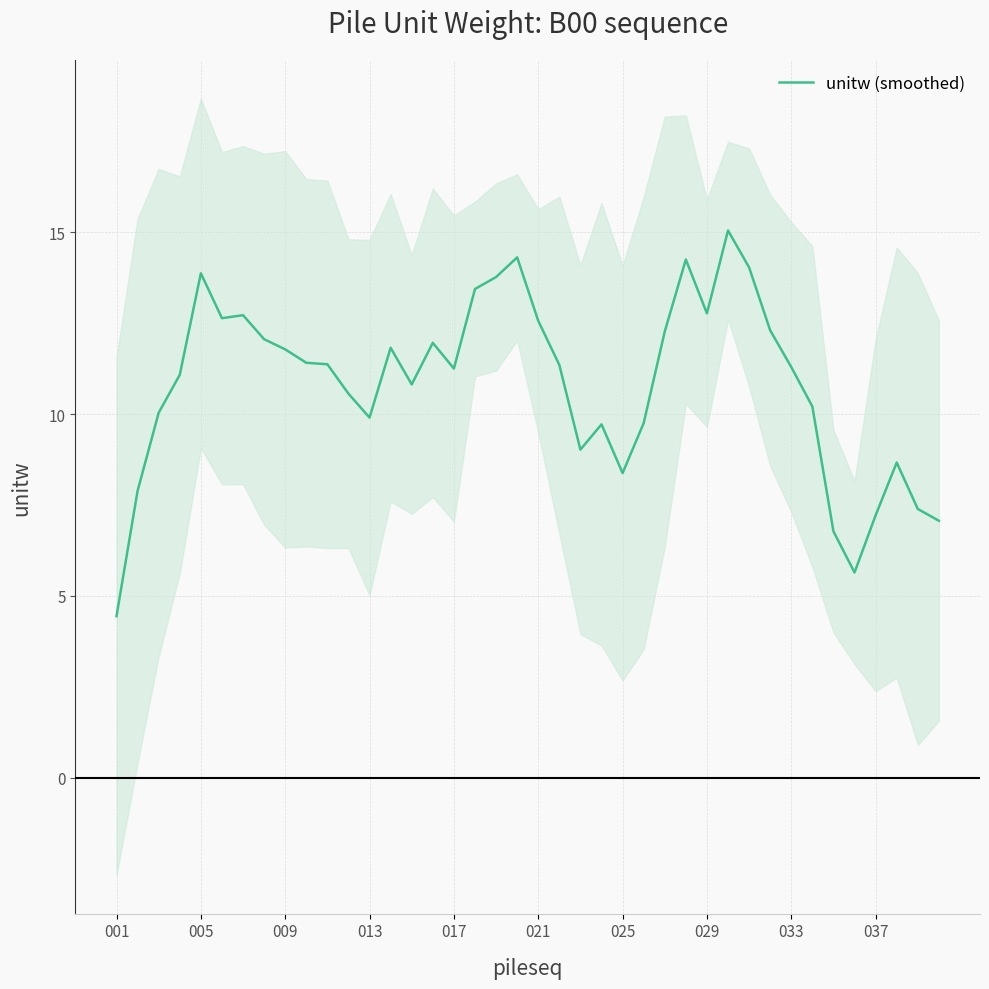

What is the average value?

10.8